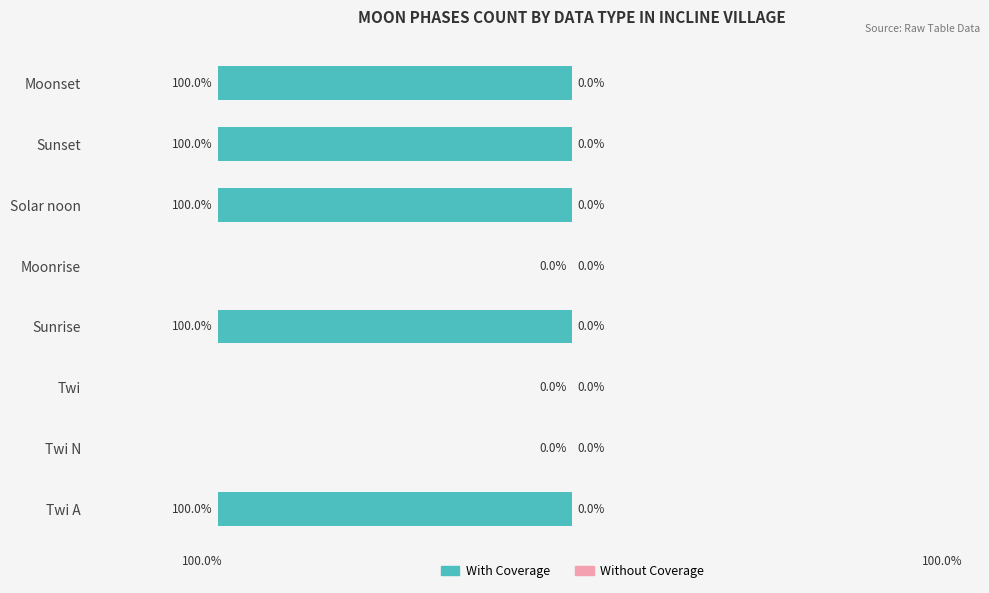

Between Twi N and Sunrise, which is larger?

Twi N